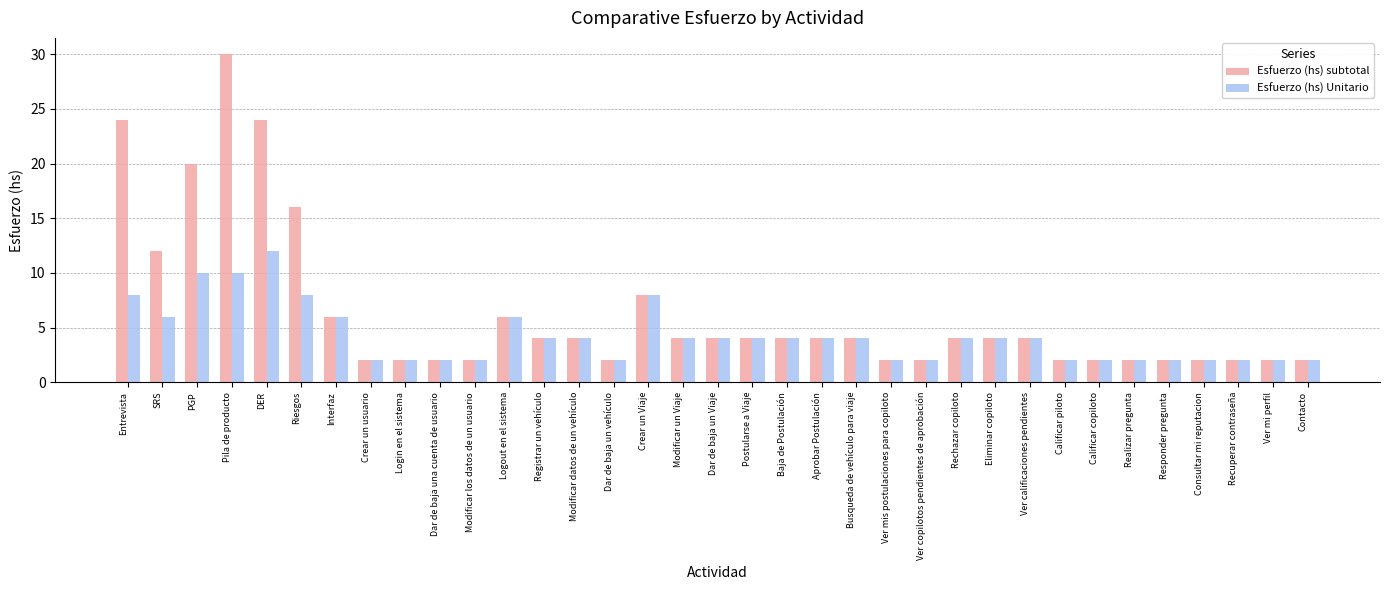

How many series are shown in this chart?

2